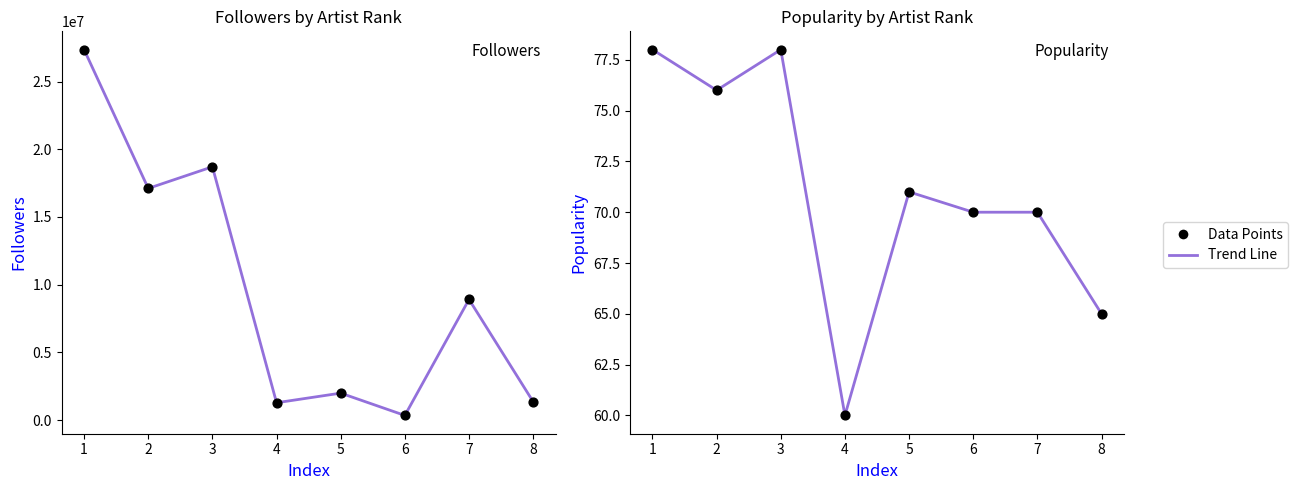

At how many categories does at least one series exceed 4920229?

4